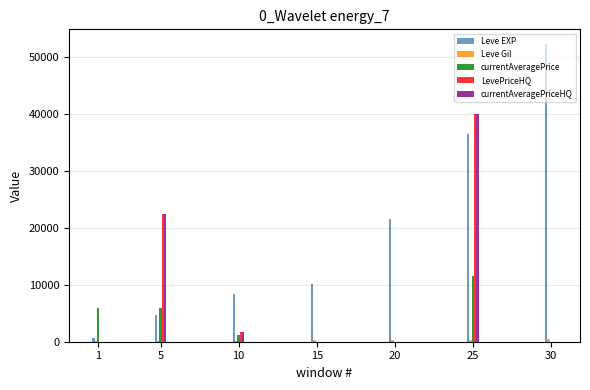

Which series has the largest total across all categories?

Leve EXP